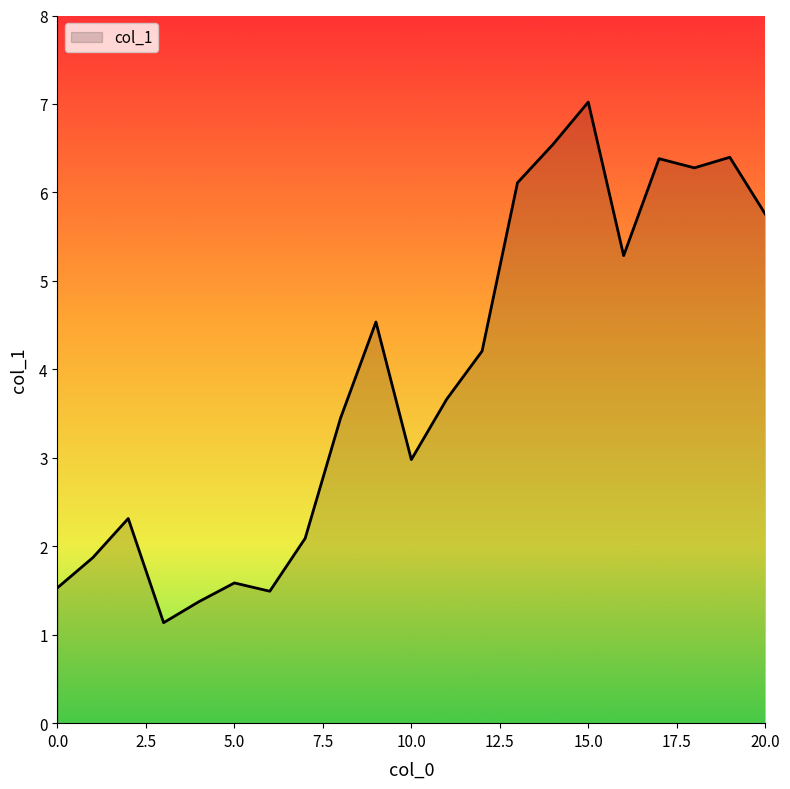

What is the average value?

3.9